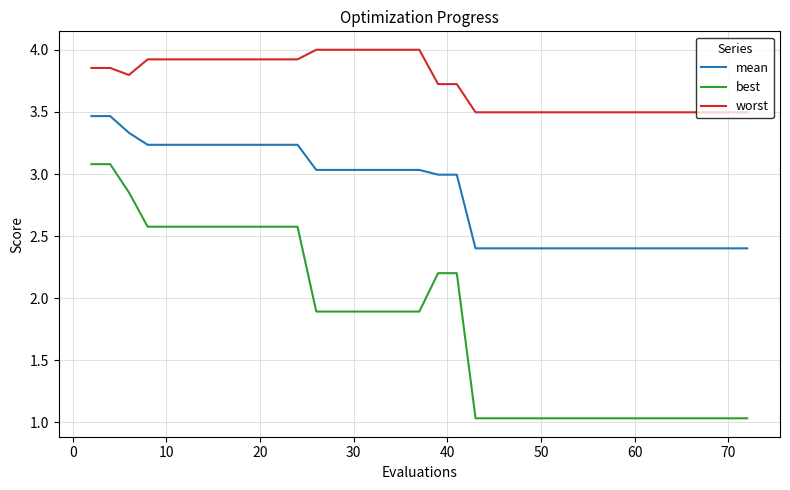

True or false: mean and worst intersect in this chart.

False